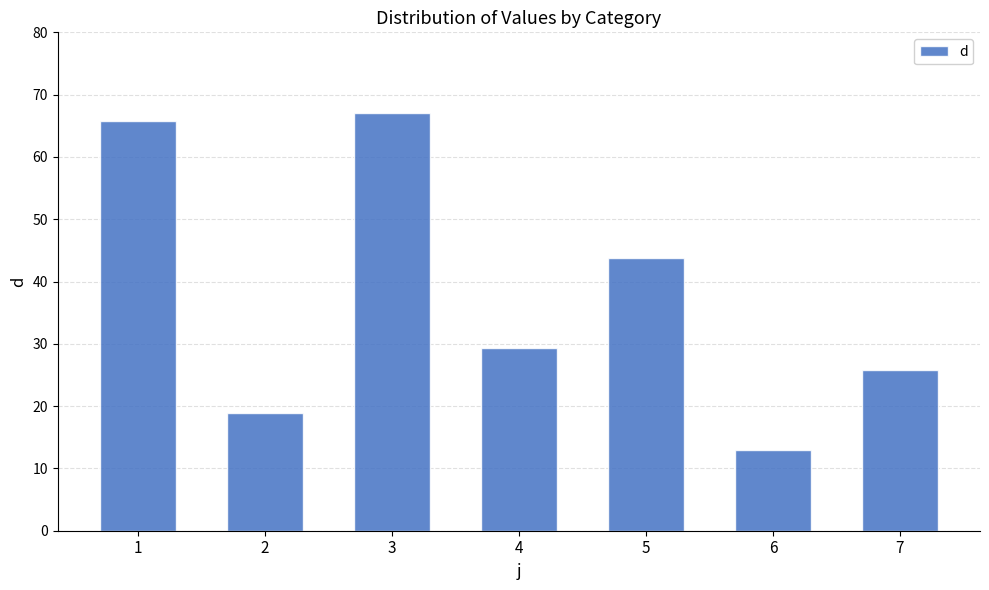

What is the change in value from 2 to 5?

+24.9